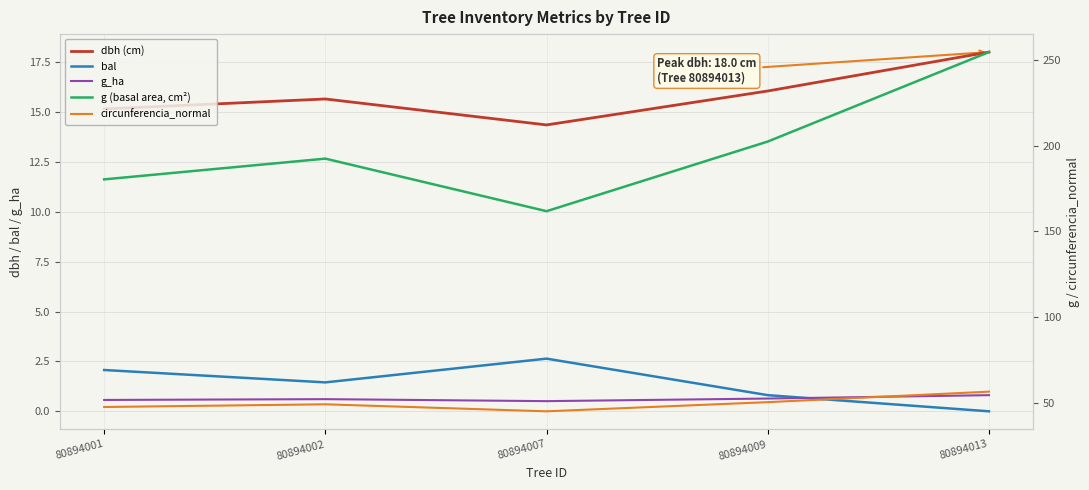

What is the difference between the dbh (cm) values at 80894009 and 80894007?

1.7